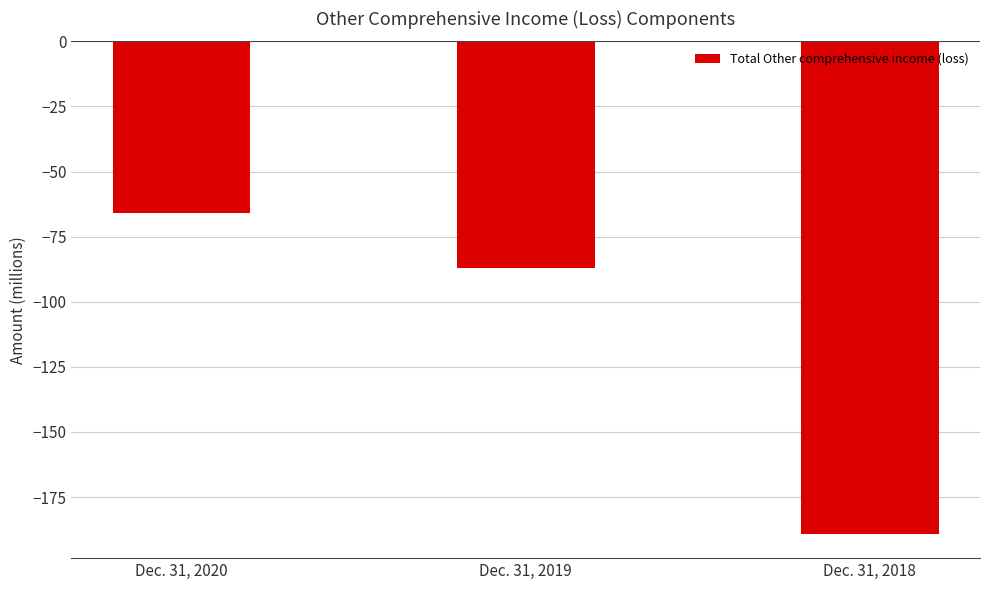

At which category does the chart reach its minimum across all series?

Dec. 31, 2018